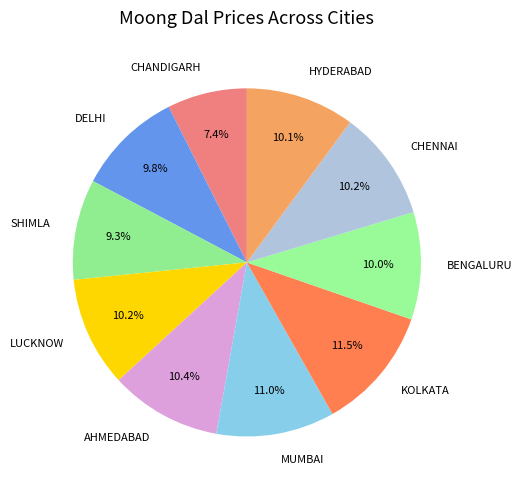

What is the largest slice in the pie chart?

KOLKATA